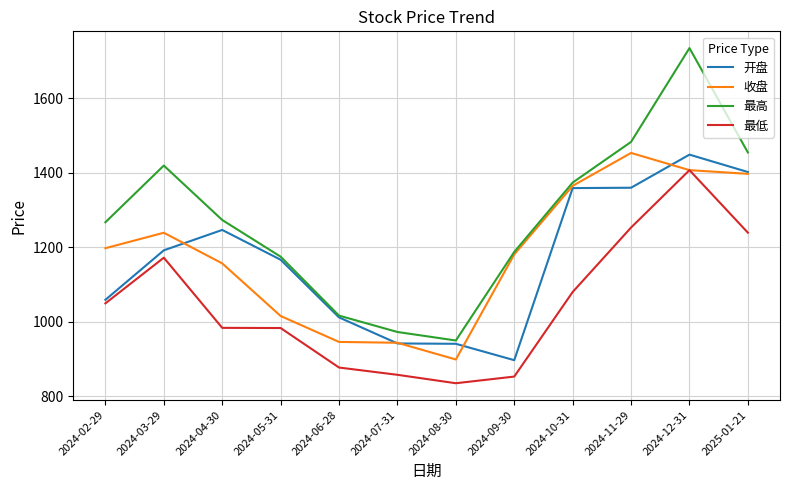

At which category does 最高 reach its first local peak?

2024-03-29